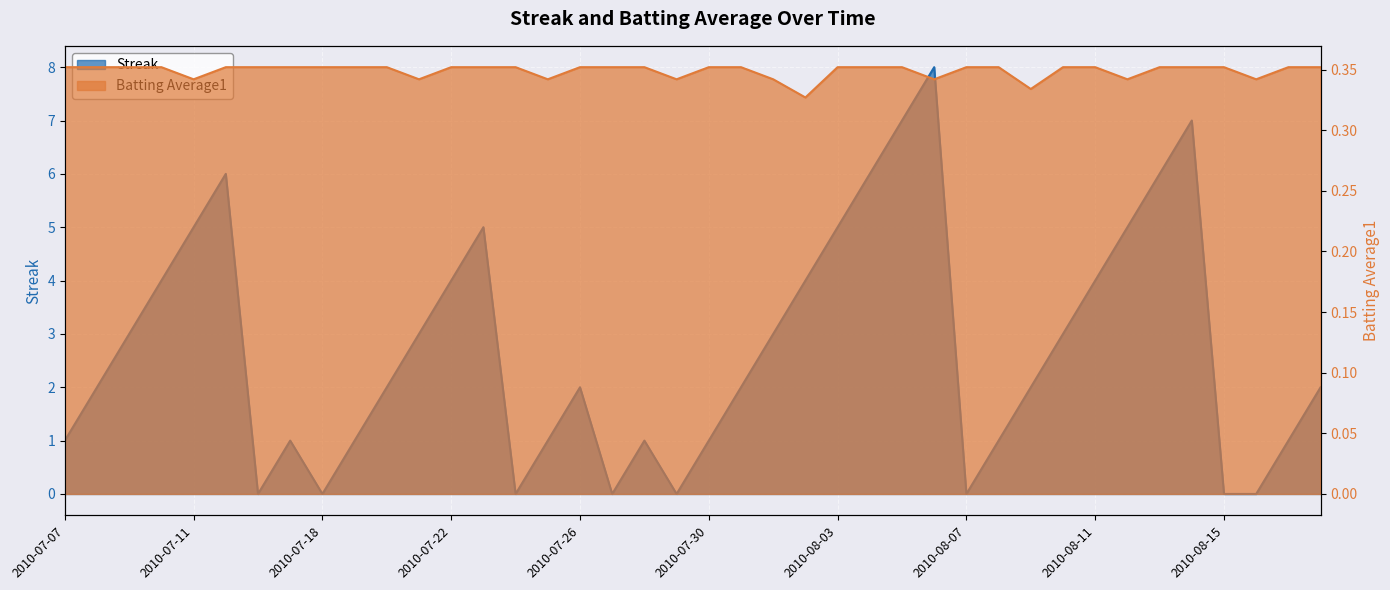

What is the approximate value of Batting Average1 at 2010-08-02?

0.3